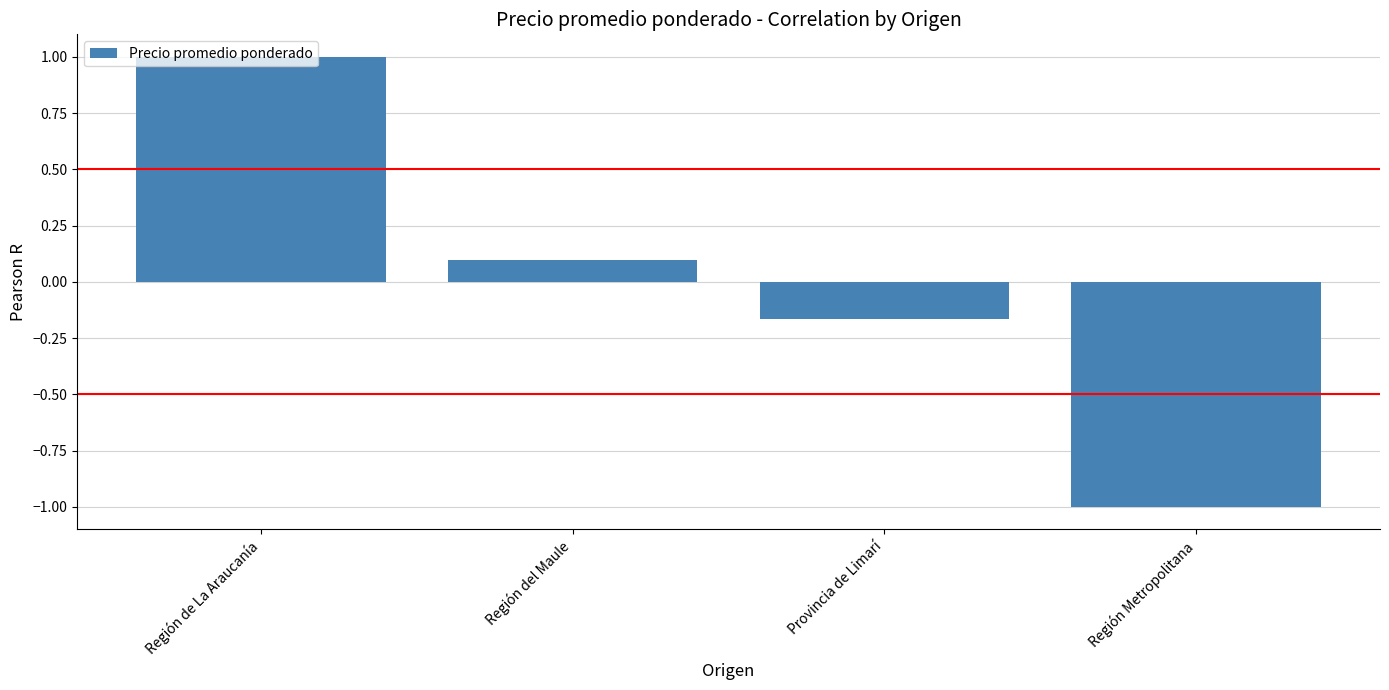

Between Región de La Araucanía and Región Metropolitana, which is larger?

Región de La Araucanía